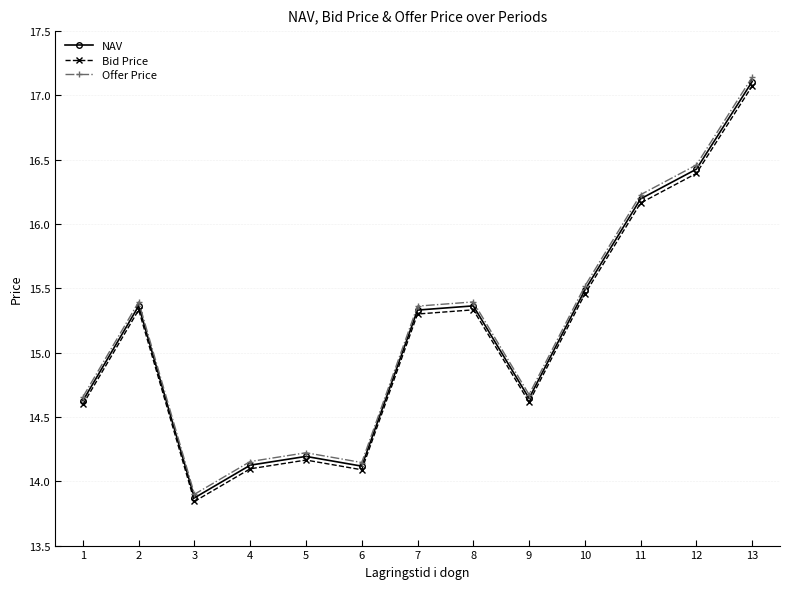

Where does the Offer Price series first go above 15?

2